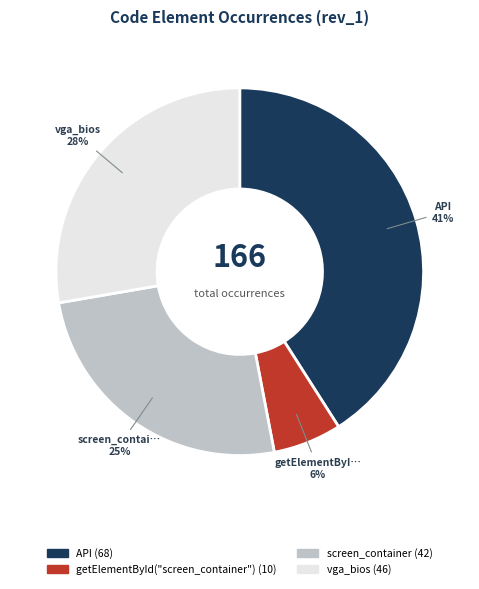

To the nearest percent, what is the difference between the largest and smallest slice percentages?

35%